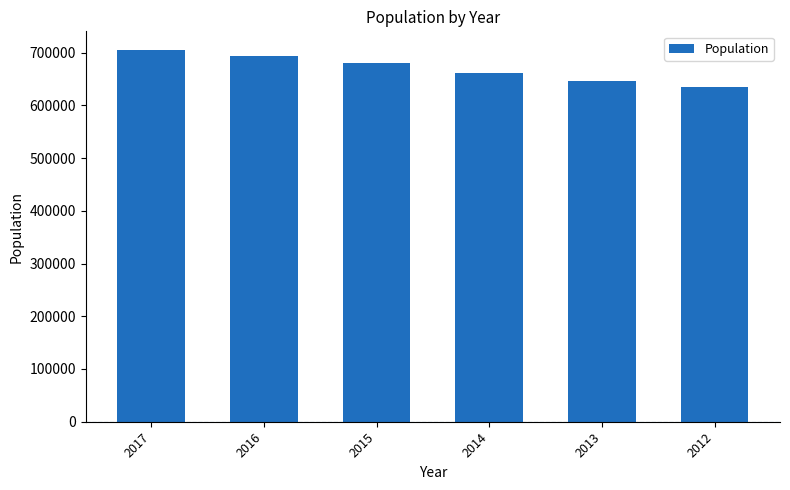

Rank the categories by value from highest to lowest.

2017, 2016, 2015, 2014, 2013, 2012